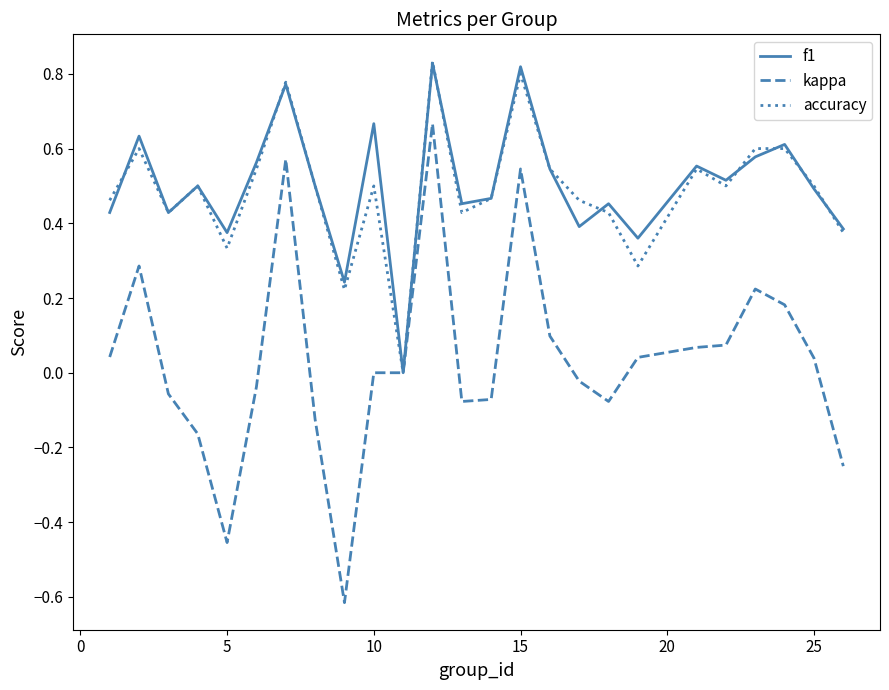

Does the chart display data point markers on the line(s)?

No